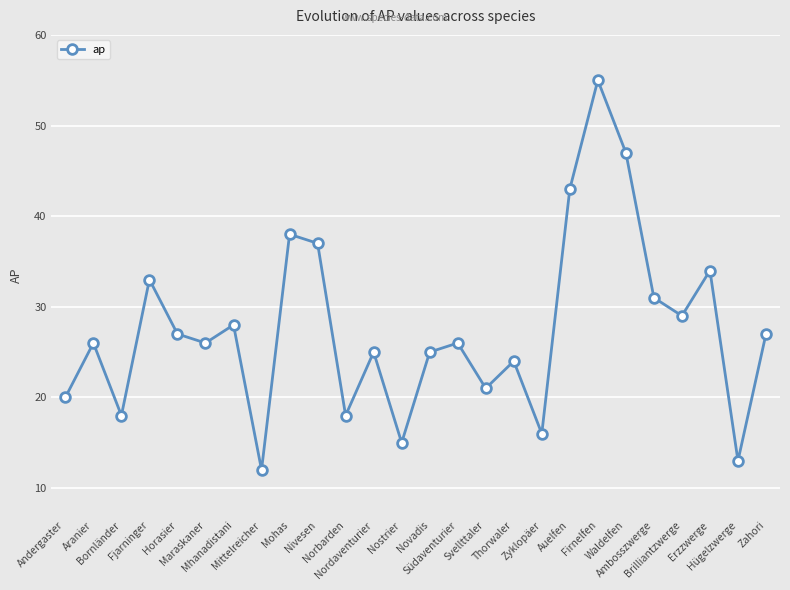

The value at Bornländer is 18. True or false?

True